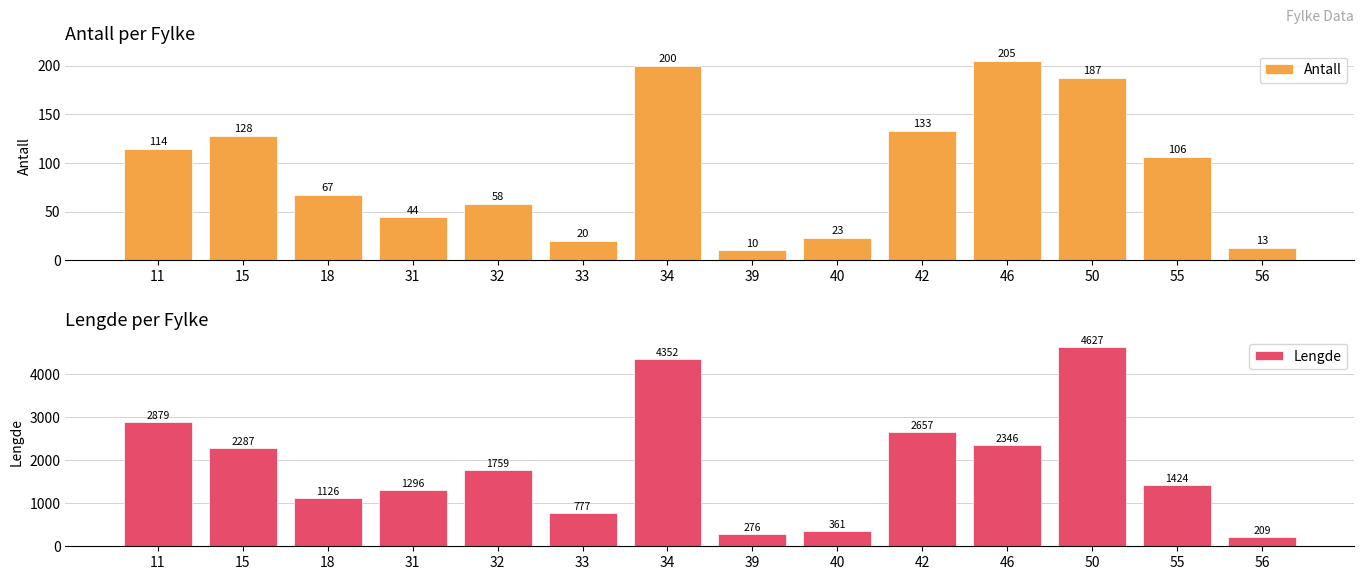

Which category has the highest value in the Lengde series?

50